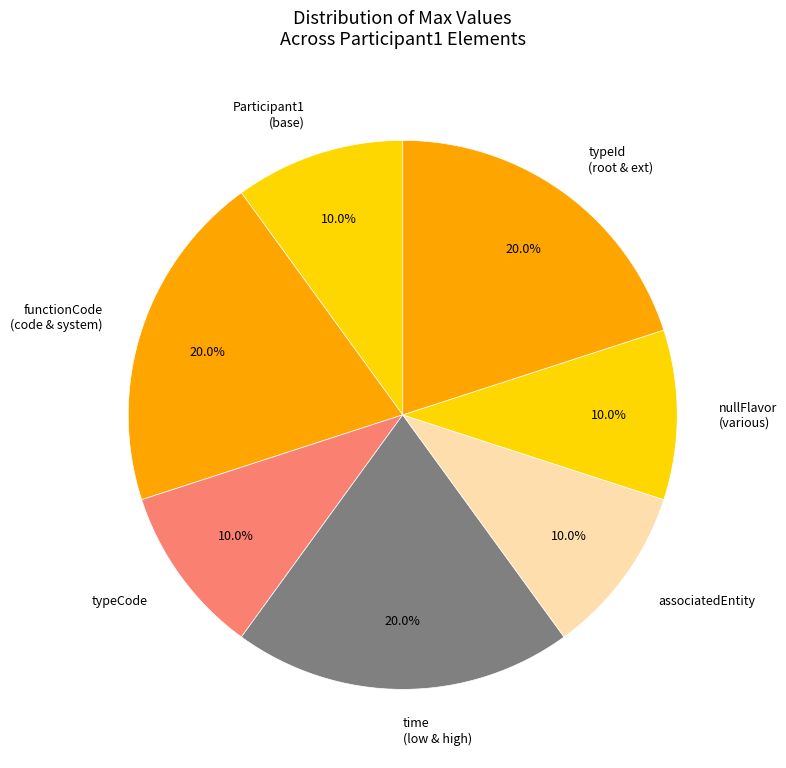

Is there any slice that represents more than half of the pie?

No